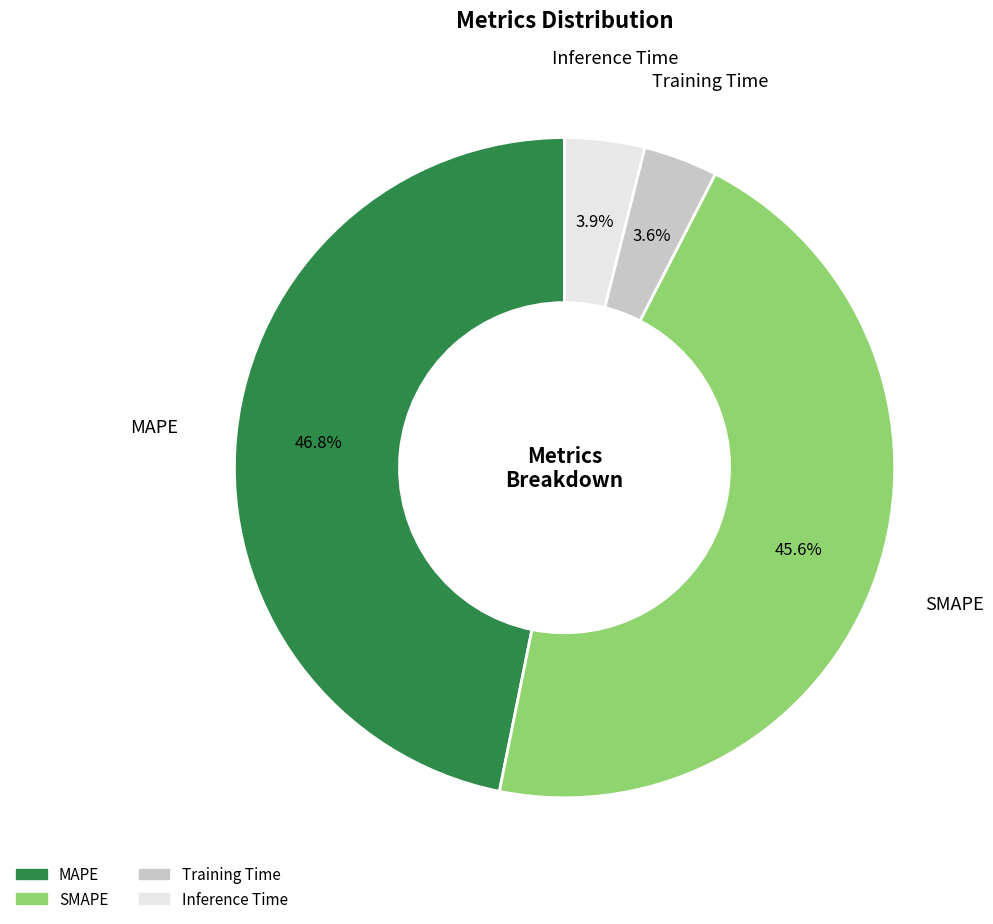

What percentage is the Inference Time slice, to the nearest percent?

4%